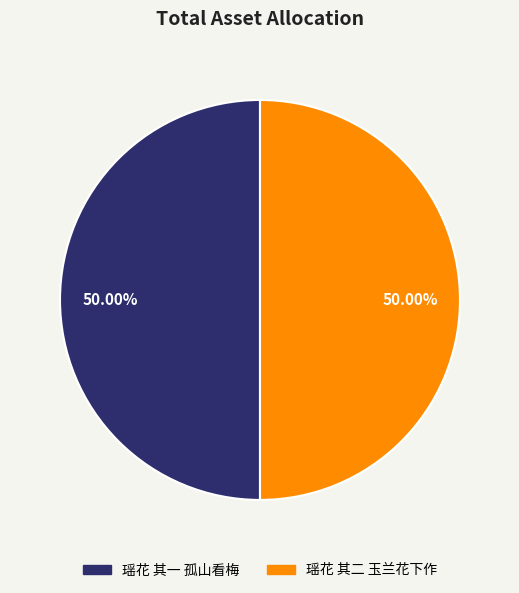

Combined, what portion of the pie is 瑶花 其二 玉兰花下作 and 瑶花 其一 孤山看梅?

100.0%